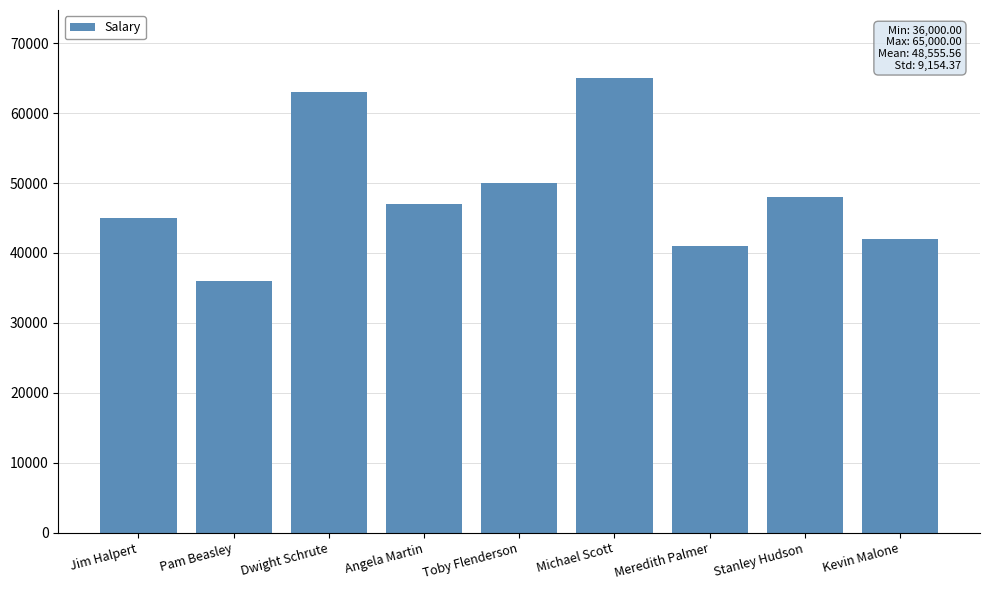

What is the ratio of the value at Pam Beasley to the value at Kevin Malone?

0.9